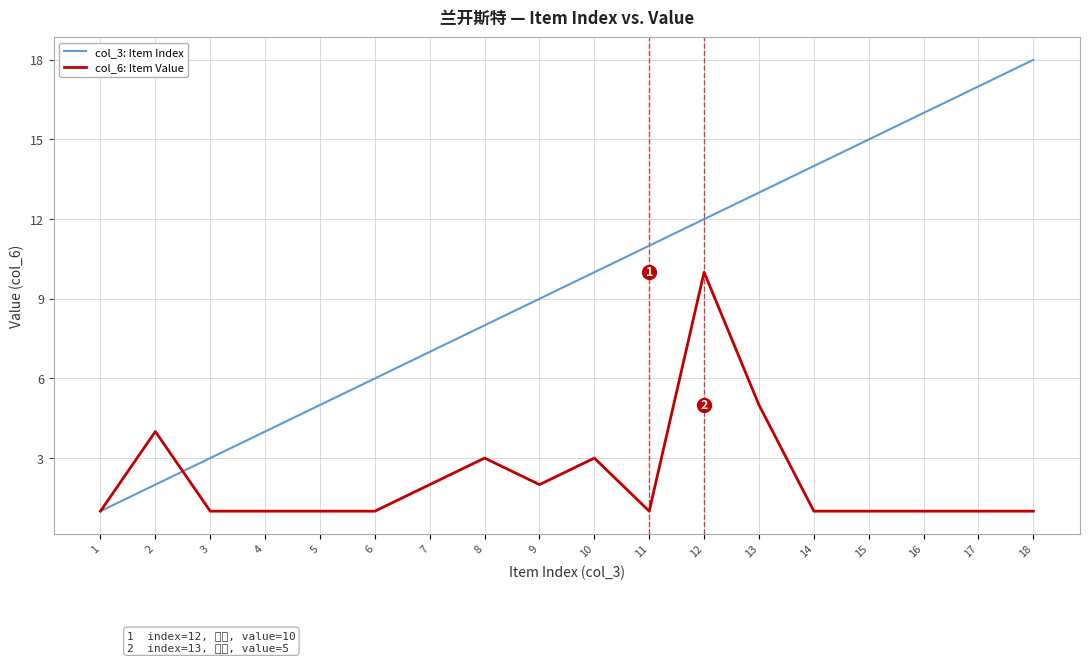

How many distinct data groups are displayed?

2